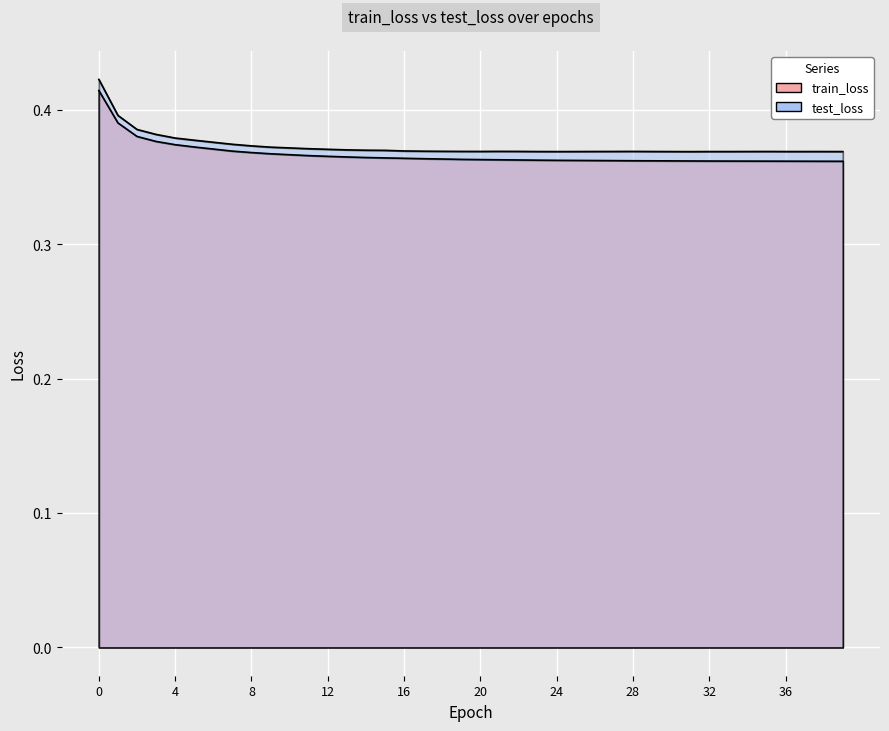

Count the number of categories in the chart.

40